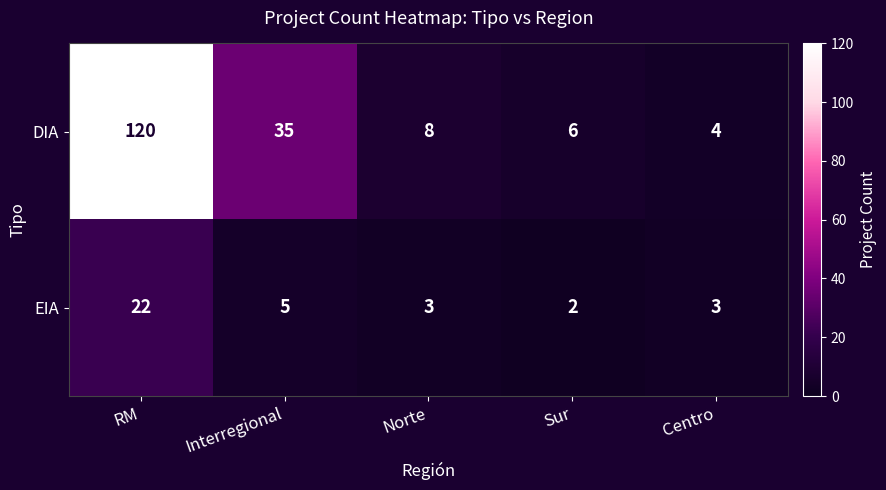

Which series has the widest spread of values?

DIA